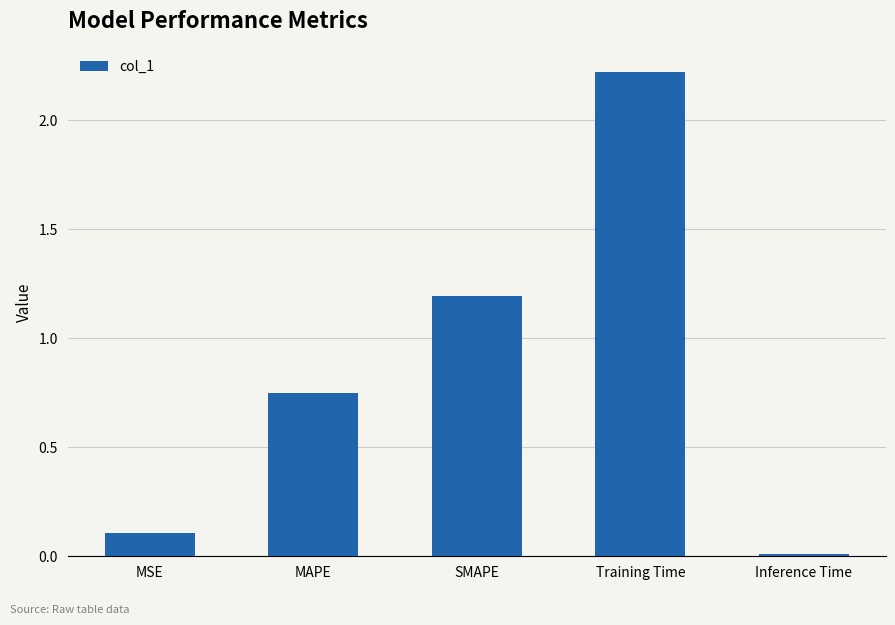

Is it true that the value at SMAPE is 1.2?

True